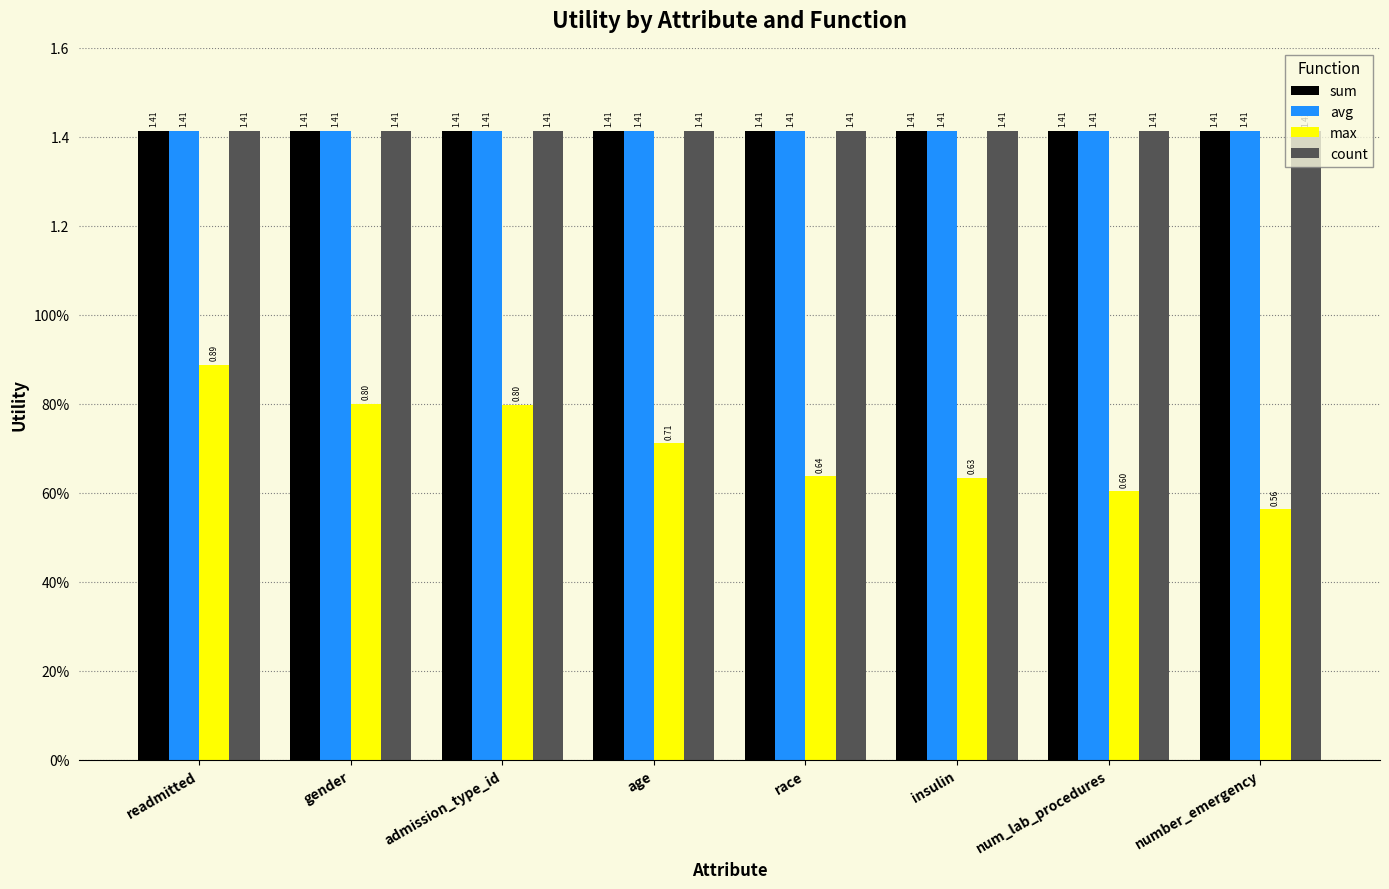

Which category has the highest value in the count series?

readmitted